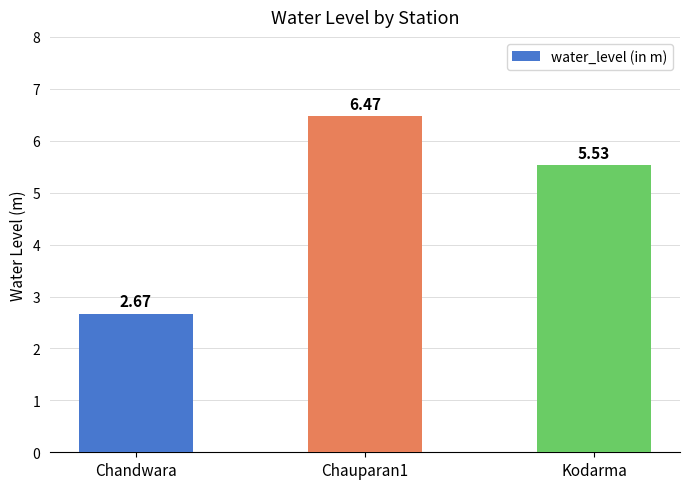

What is the change in value from Chandwara to Chauparan1?

+3.8